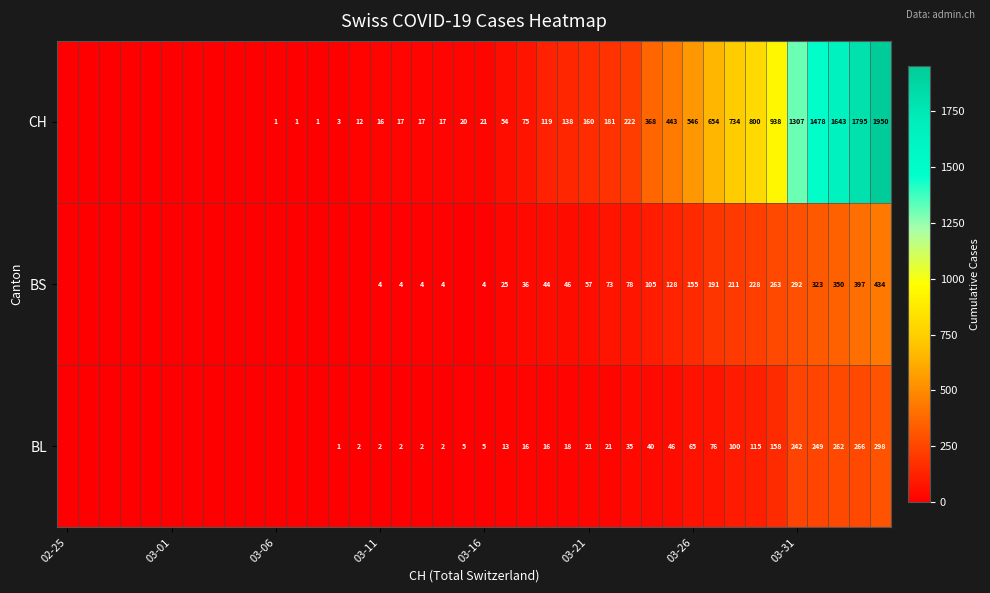

What is the total value across all series at 03-16?

30